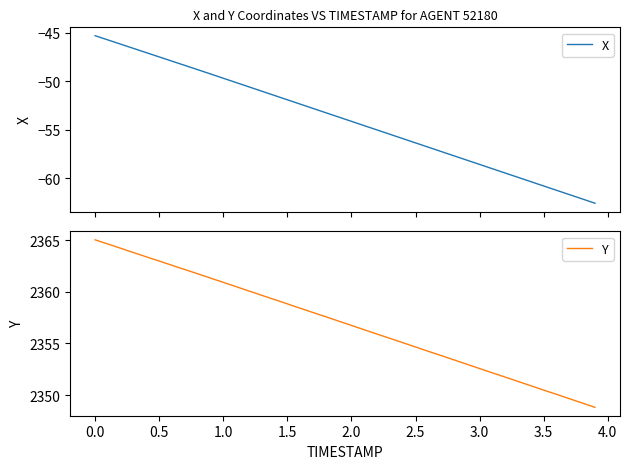

What is the minimum value for X?

-62.6